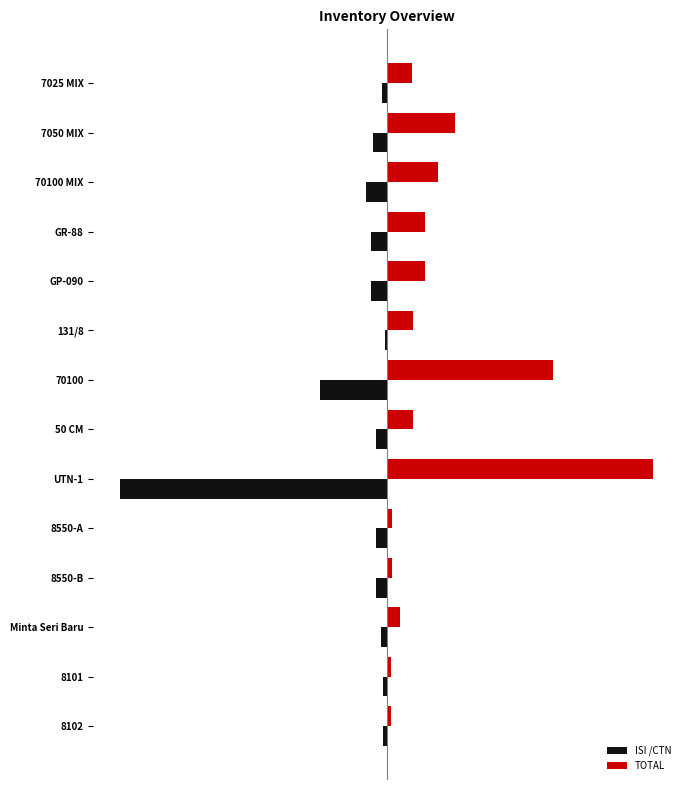

What are all the series names shown in the legend?

ISI /CTN, TOTAL